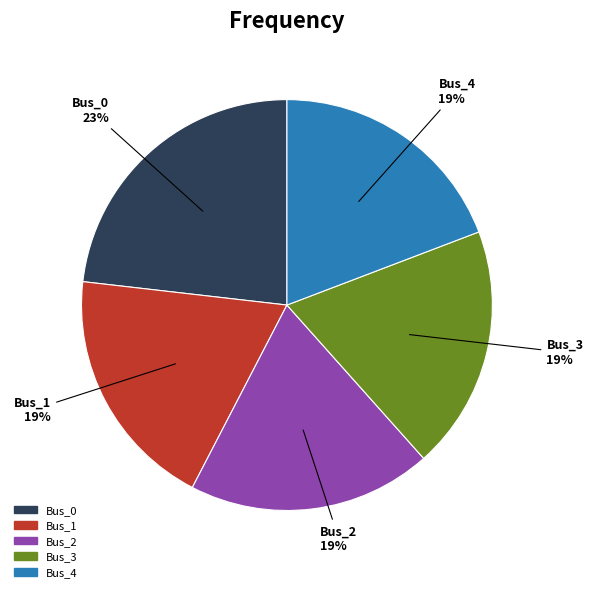

Which has a higher value, Bus_0 or Bus_2?

Bus_0